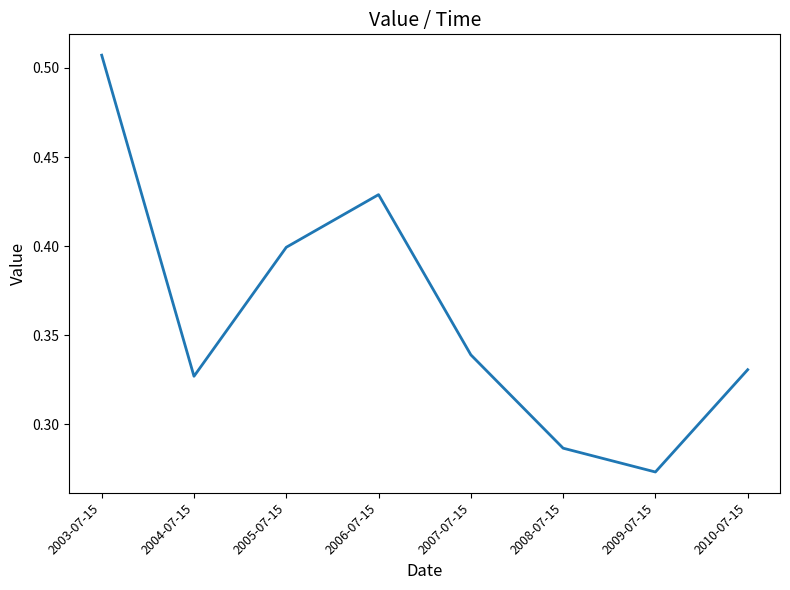

The chart shows a value of 0.2 at 2005-07-15. True or false?

False